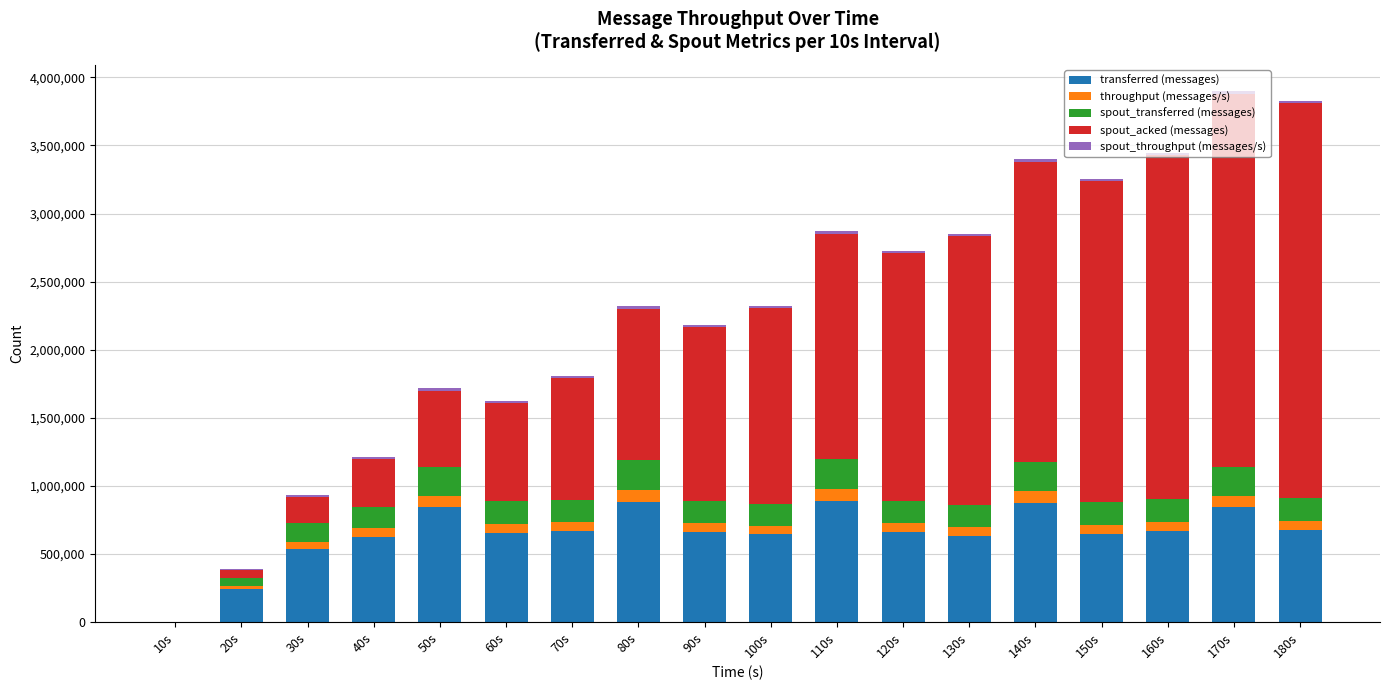

The value of transferred (messages) at 170s is 1183549. True or false?

False